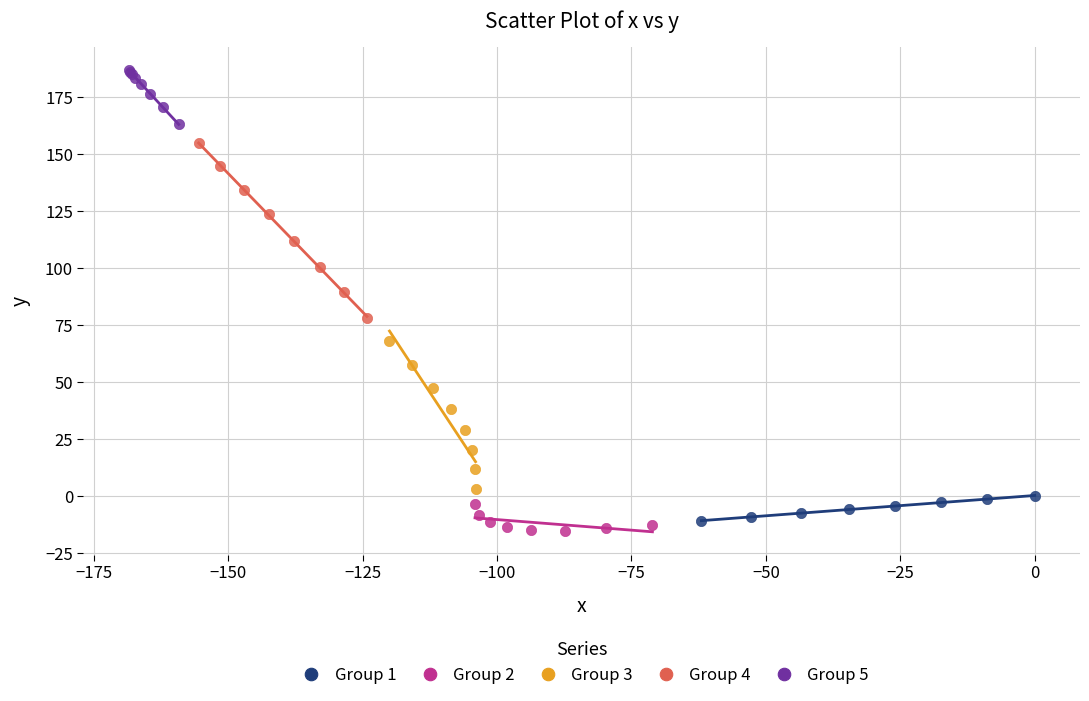

Which series has the widest spread of Y values?

Group 4